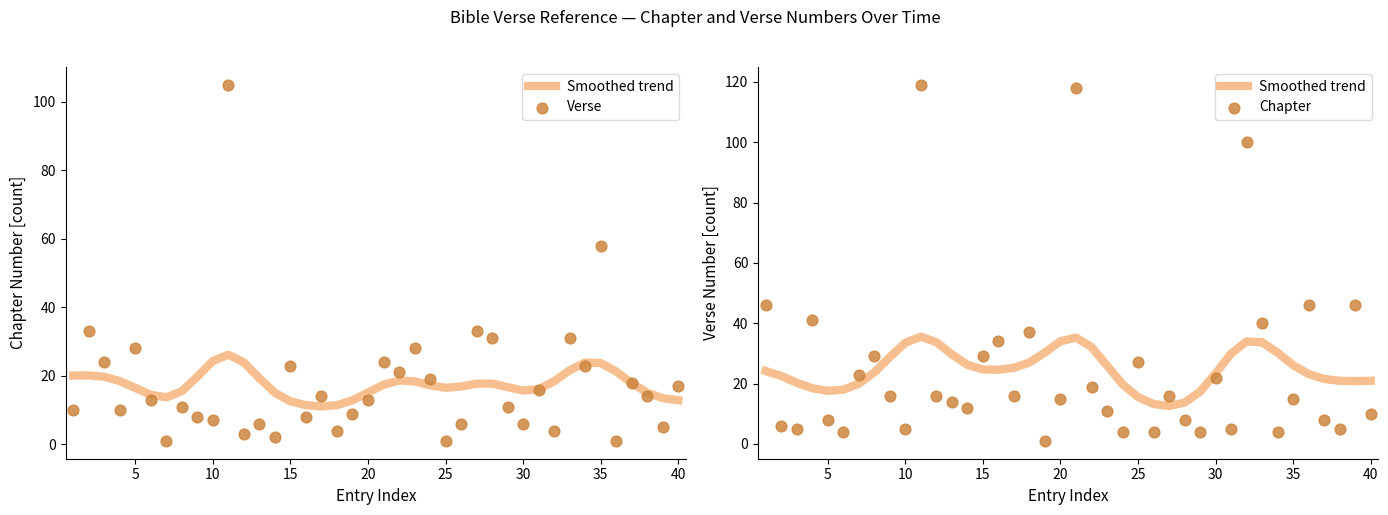

Which series has the largest total across all categories?

Smoothed trend